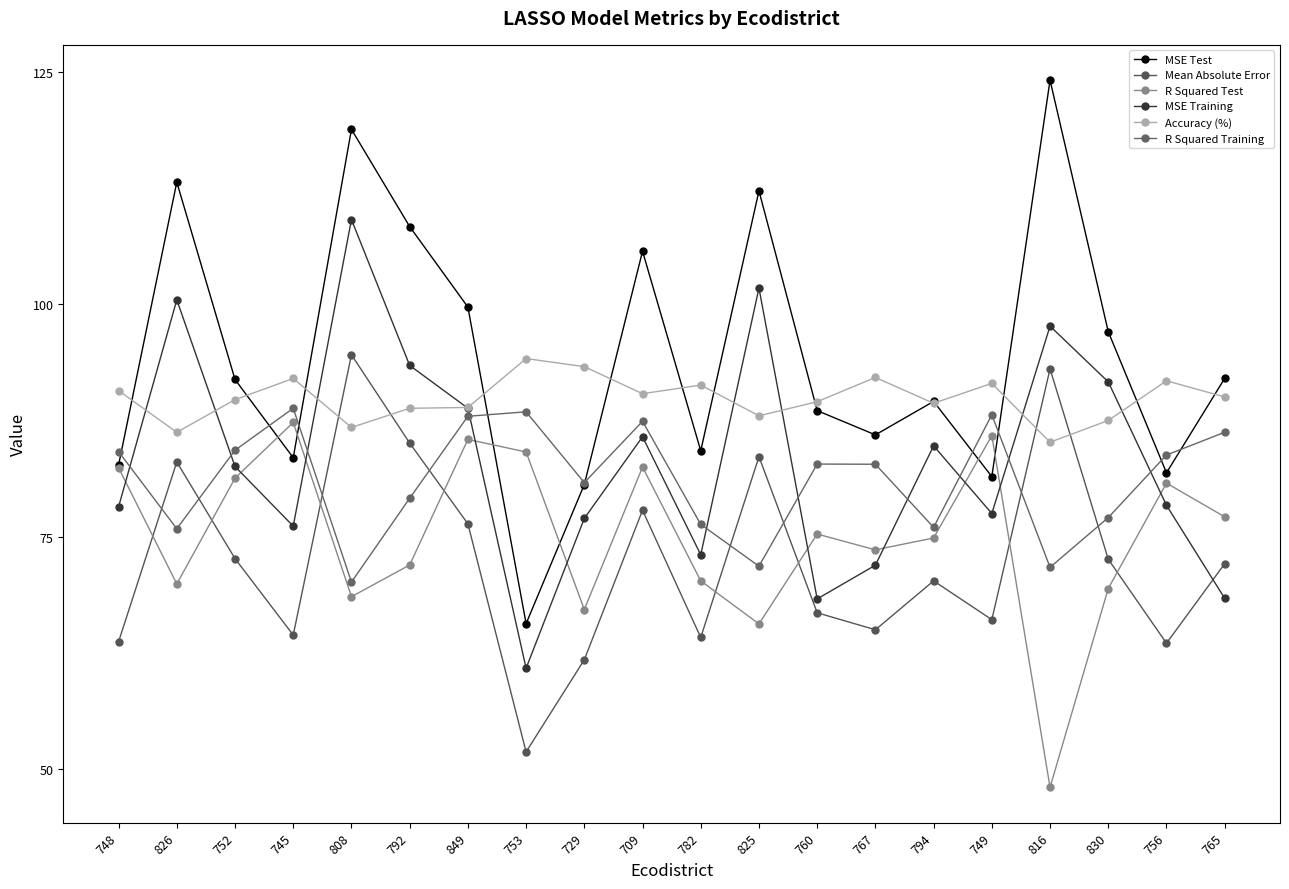

What is the value of the MSE Test point at the 18th from the left?

97.1